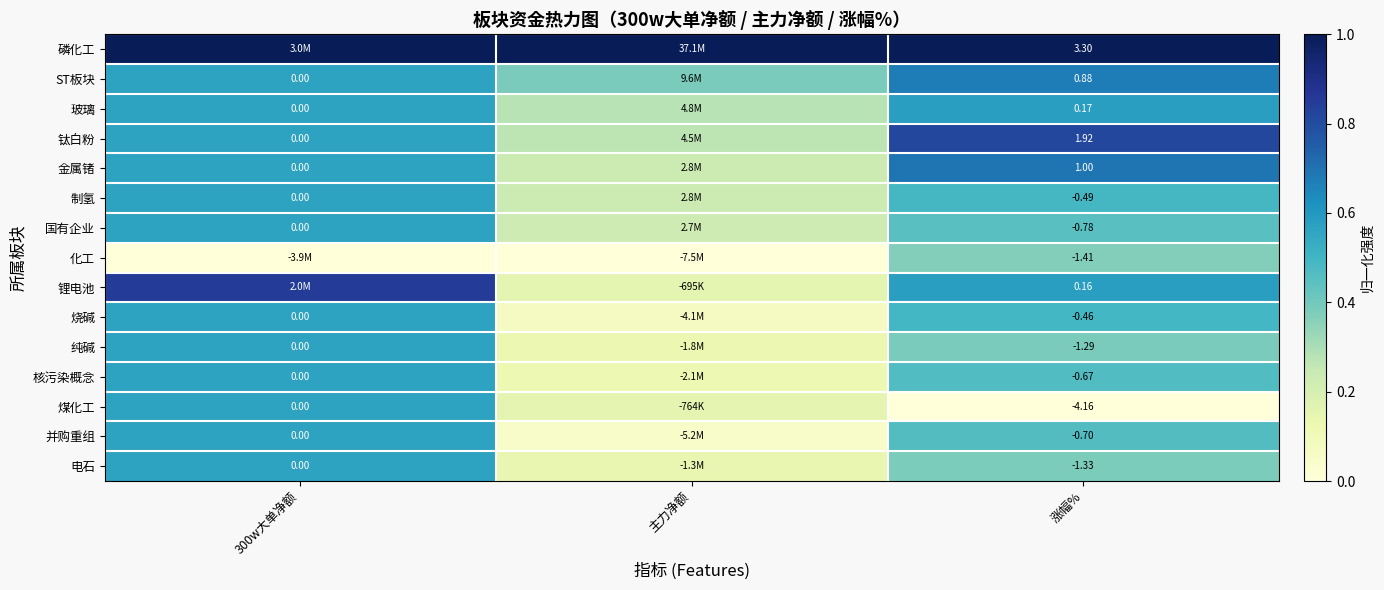

What is the difference between the maximum and minimum values in the 烧碱 series?

0.5